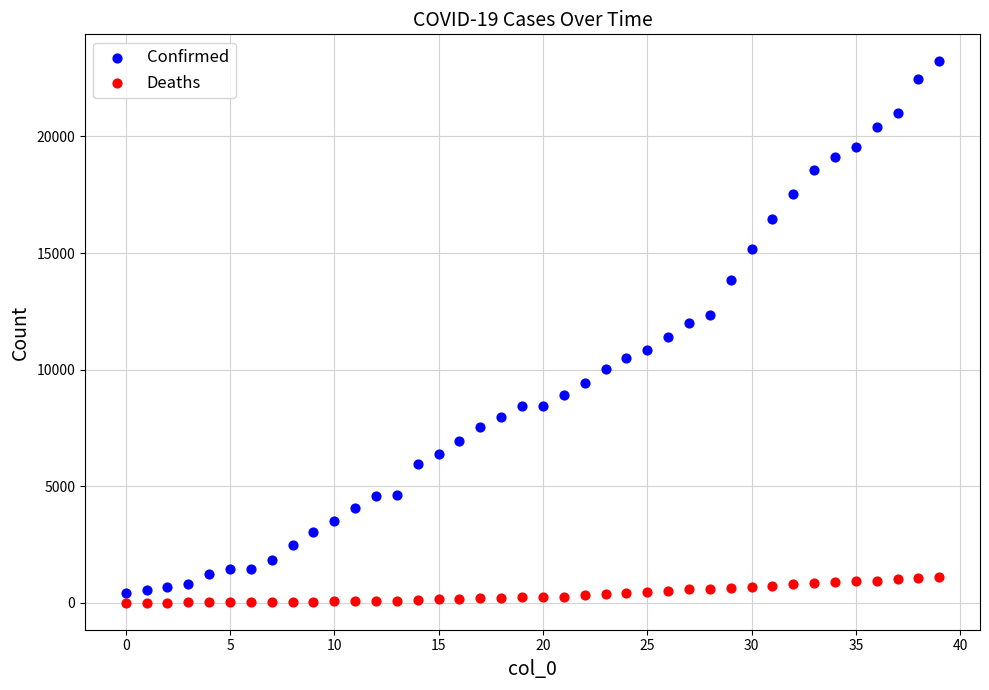

Which series has the widest spread of Y values?

Confirmed